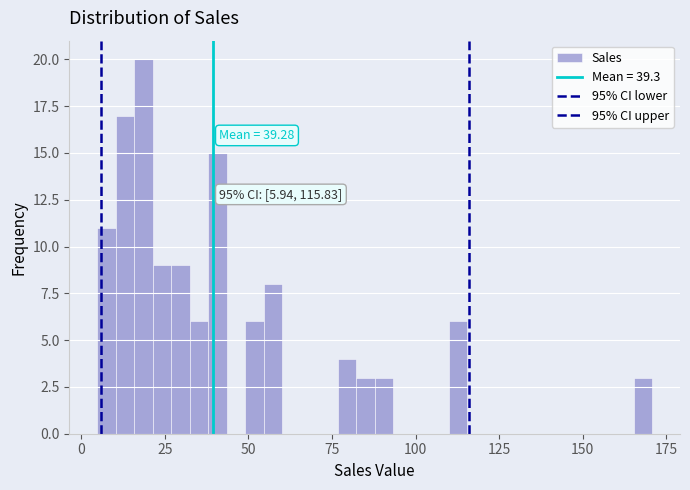

Read against the x-axis, roughly where is the centre of the tallest bar?

20